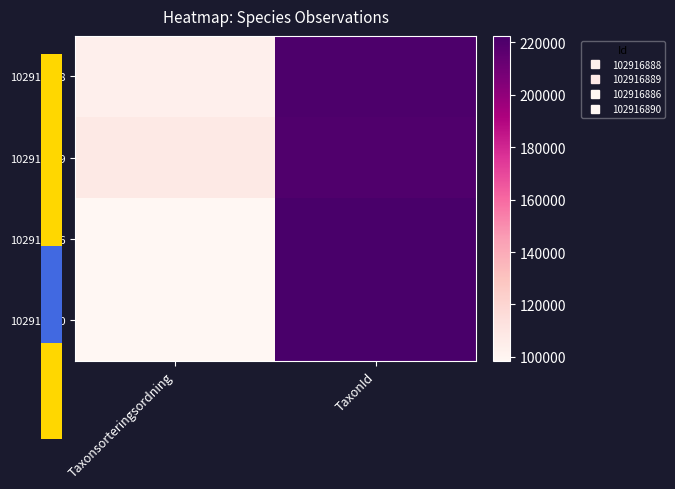

Rank the series by their maximum value, from highest to lowest.

102916886, 102916890, 102916888, 102916889